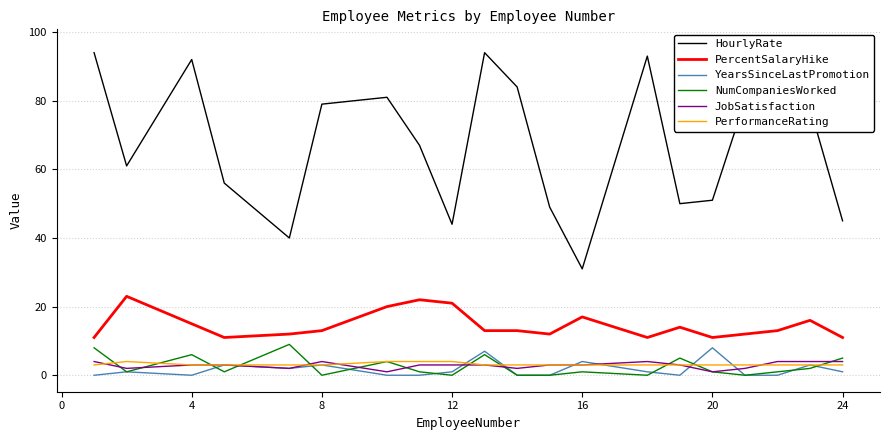

How many lines are shown in the chart?

6